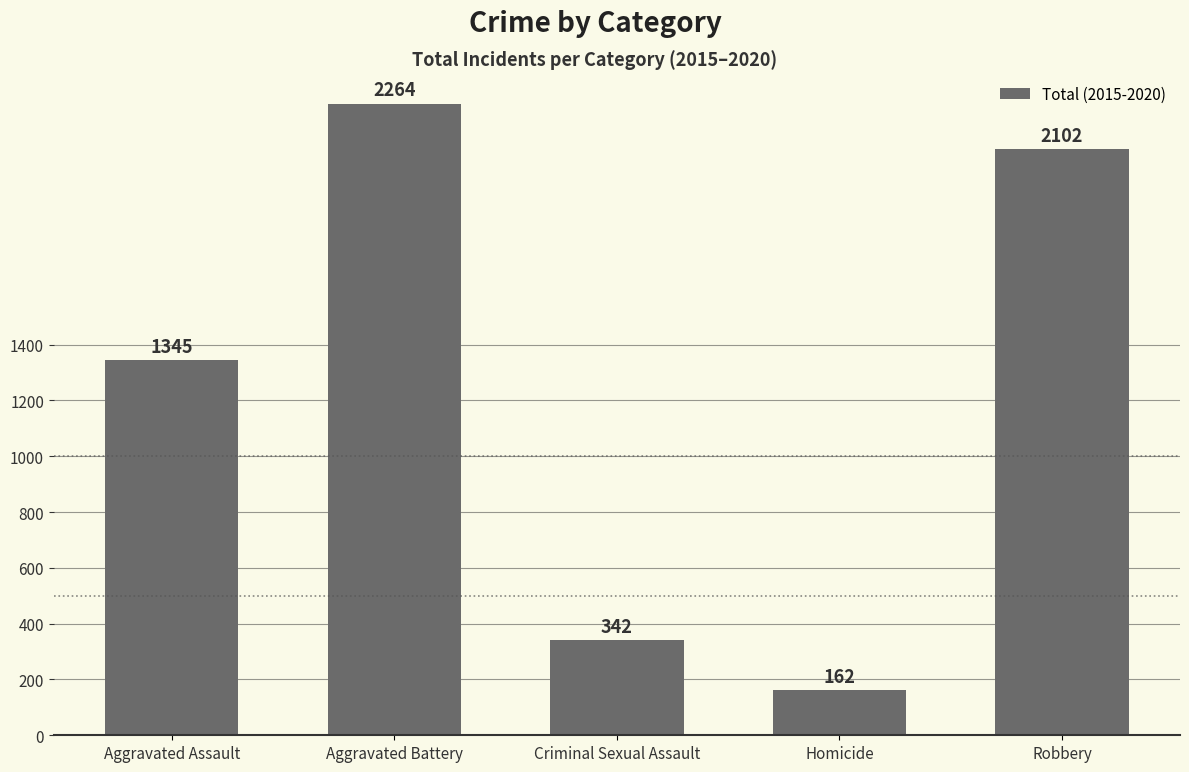

How many data points does each series have?

5